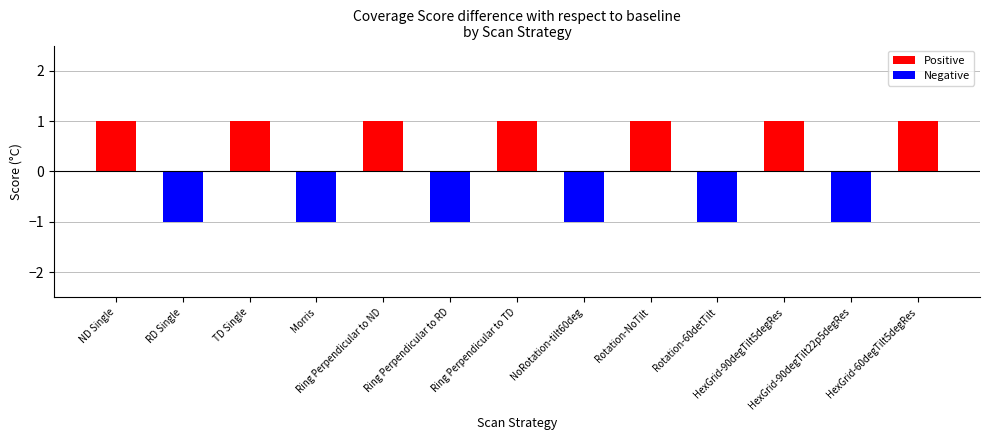

Count the values in the range -1 to 1.

13